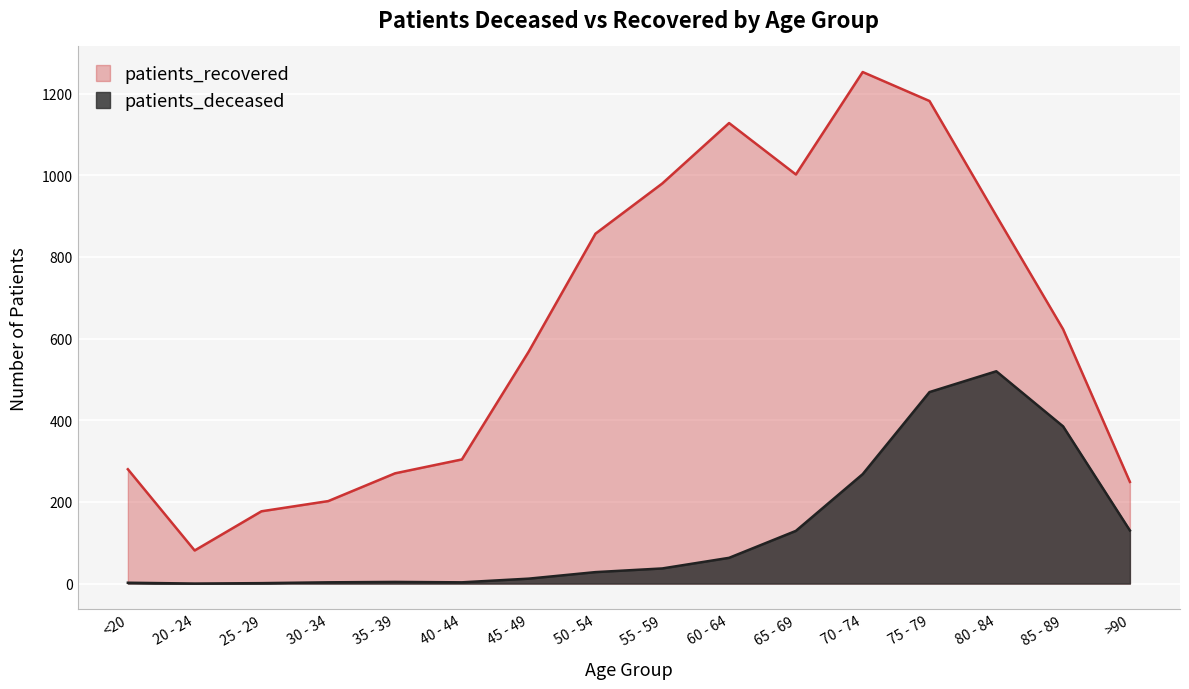

Rank the series by their average value, from highest to lowest.

patients_recovered, patients_deceased